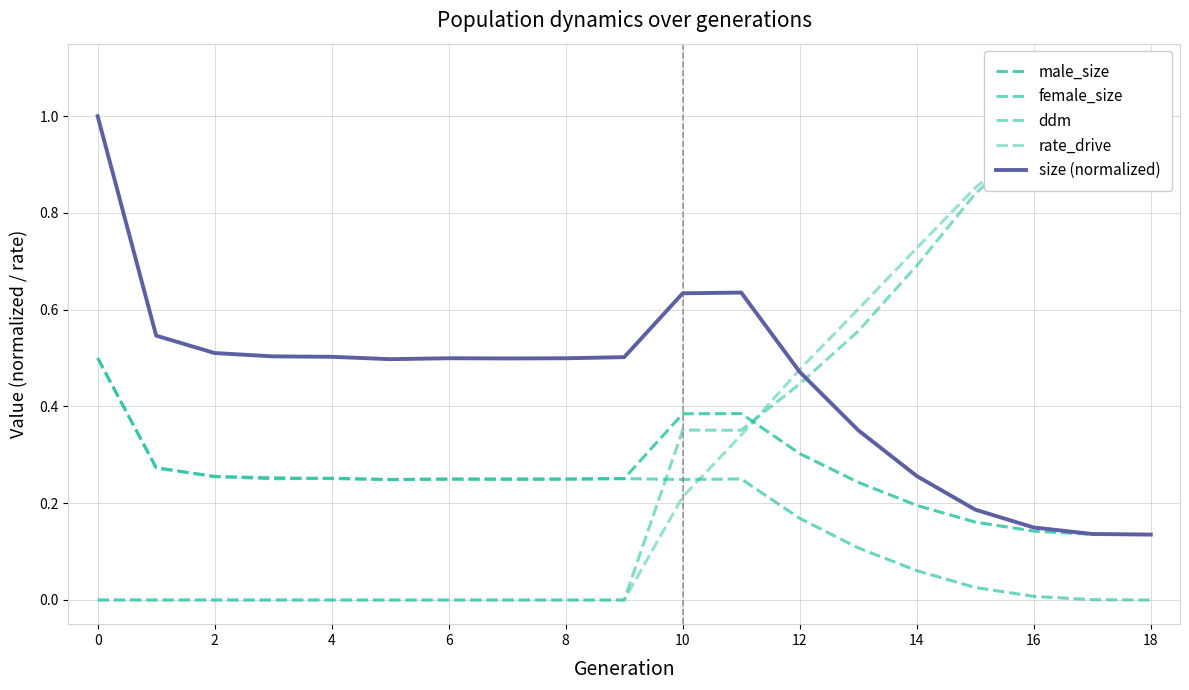

True or false: ddm has a value of 0.6 at 17.

False